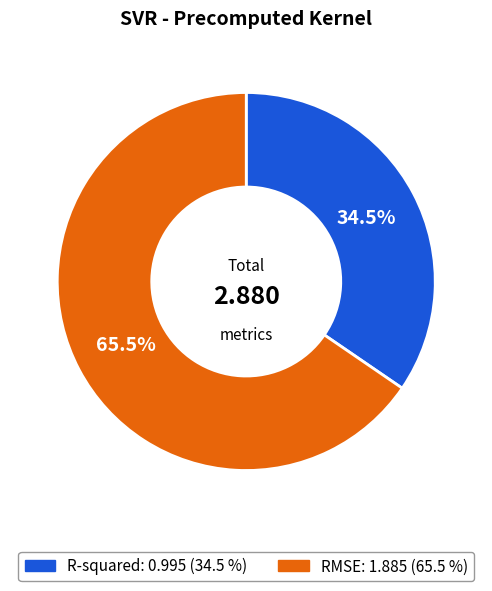

Which has a higher value, RMSE or R-squared?

RMSE